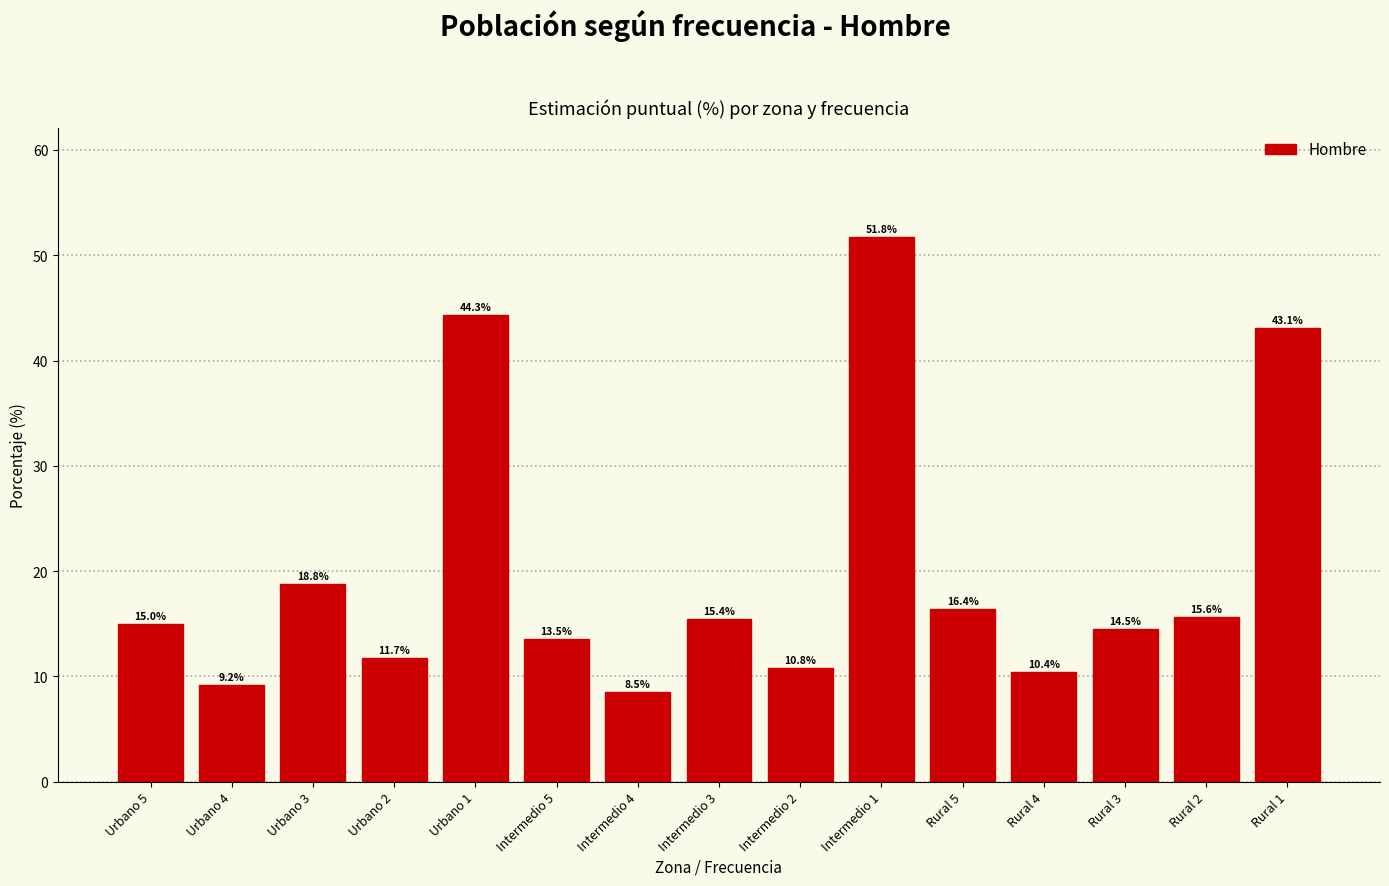

Reading left to right, list all the values displayed in this chart.

15.0	9.2	18.8	11.7	44.3	13.5	8.5	15.4	10.8	51.8	16.4	10.4	14.5	15.6	43.1